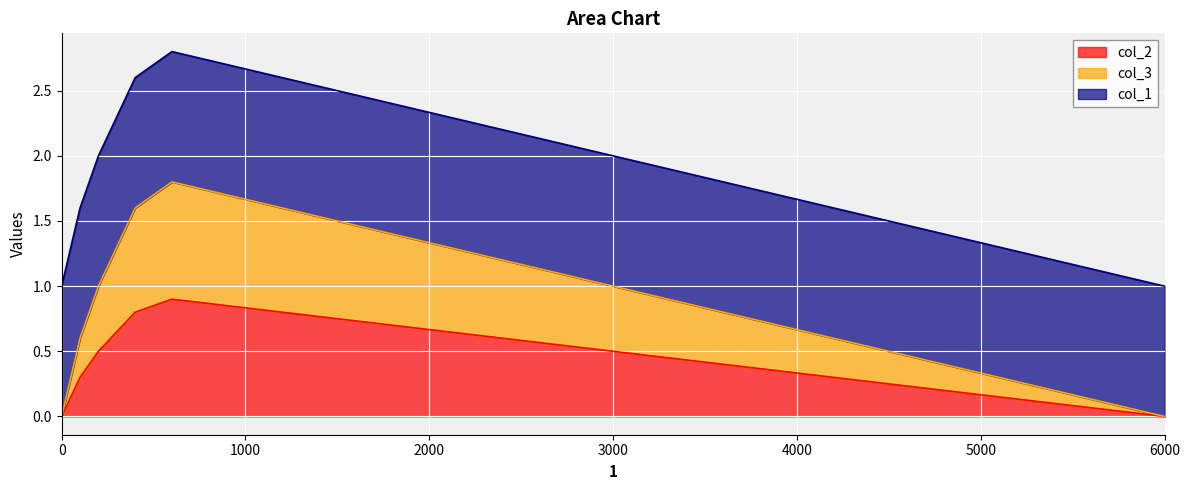

True or false: col_2 and col_3 intersect in this chart.

False